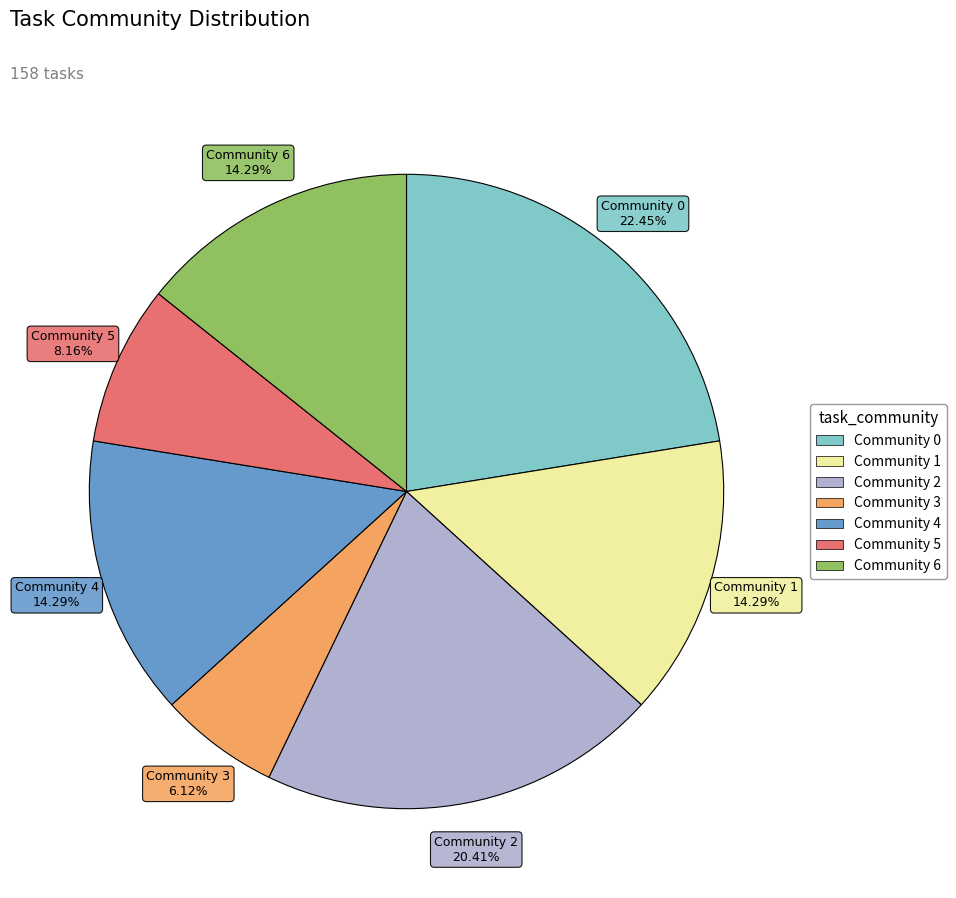

What is the smallest slice in the pie chart?

Community 3